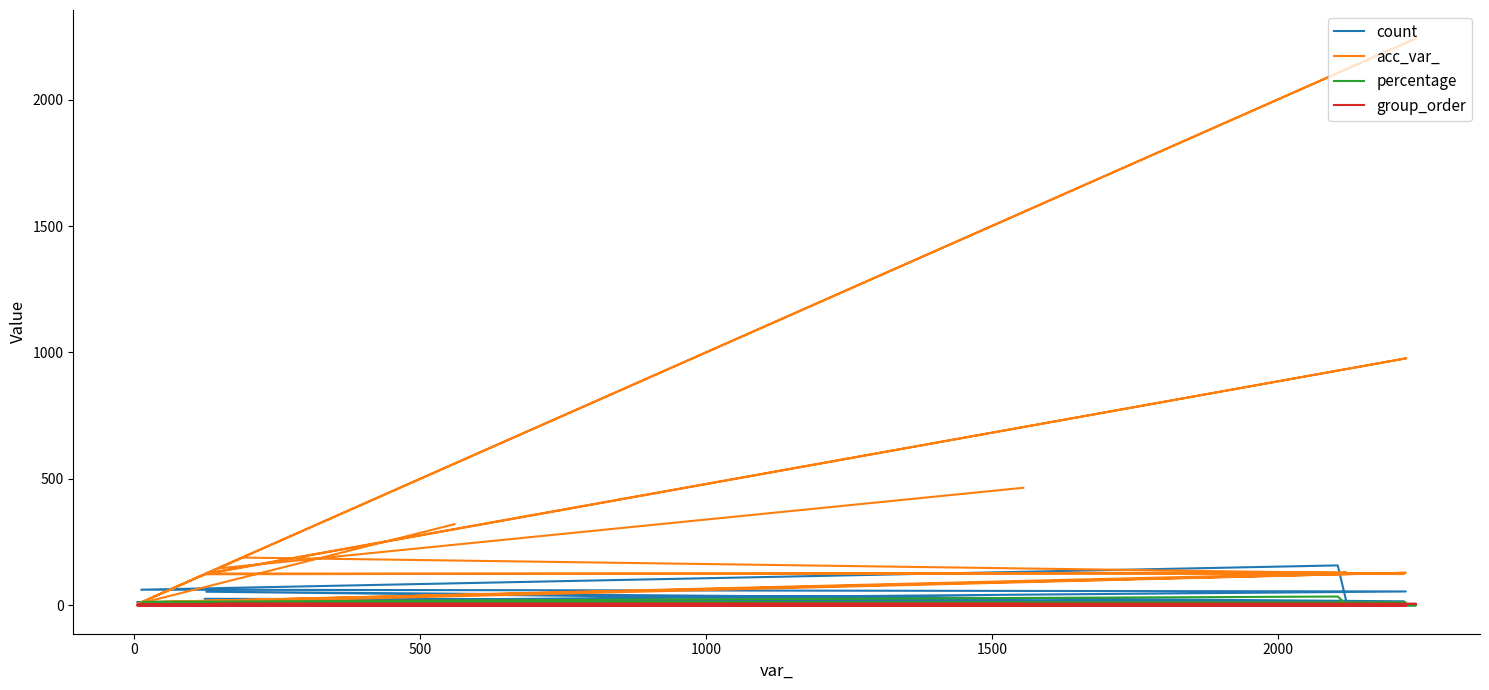

How many values in the acc_var_ series are below 127?

10